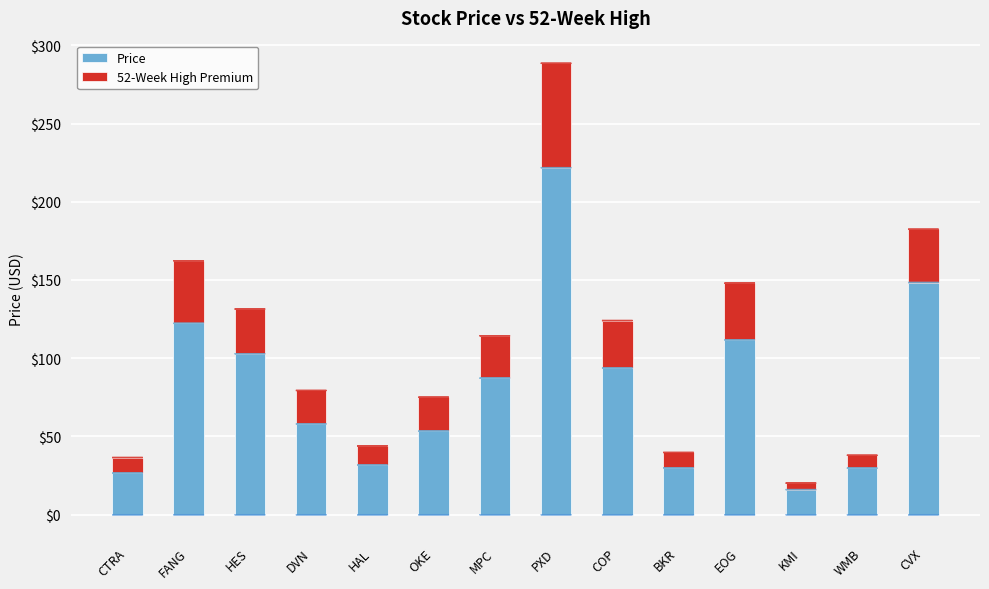

What is the difference between the maximum and second lowest values in the Price series?

195.2